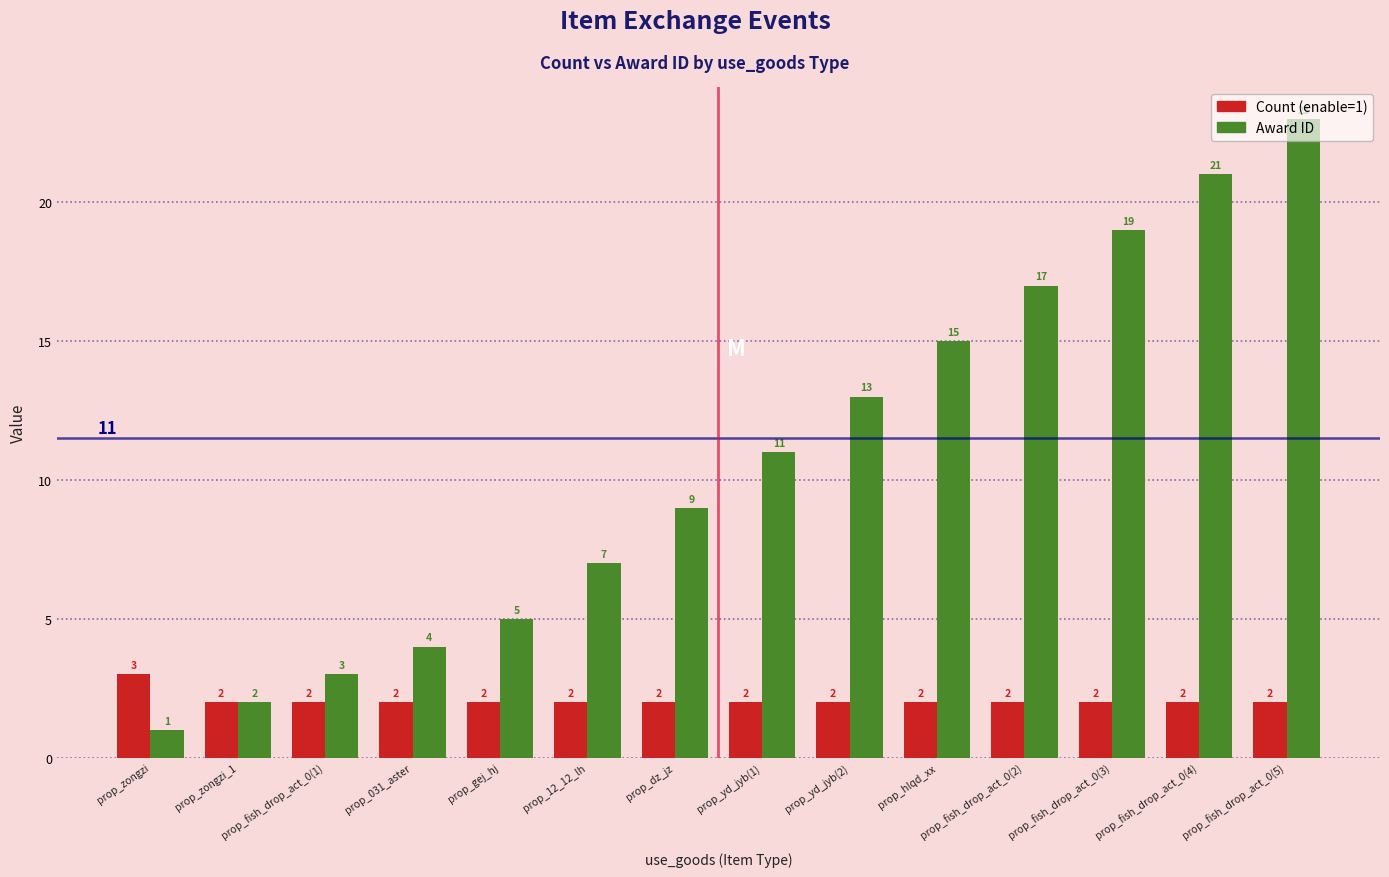

What is the label of the 3rd bar from the right?

prop_fish_drop_act_0(3)